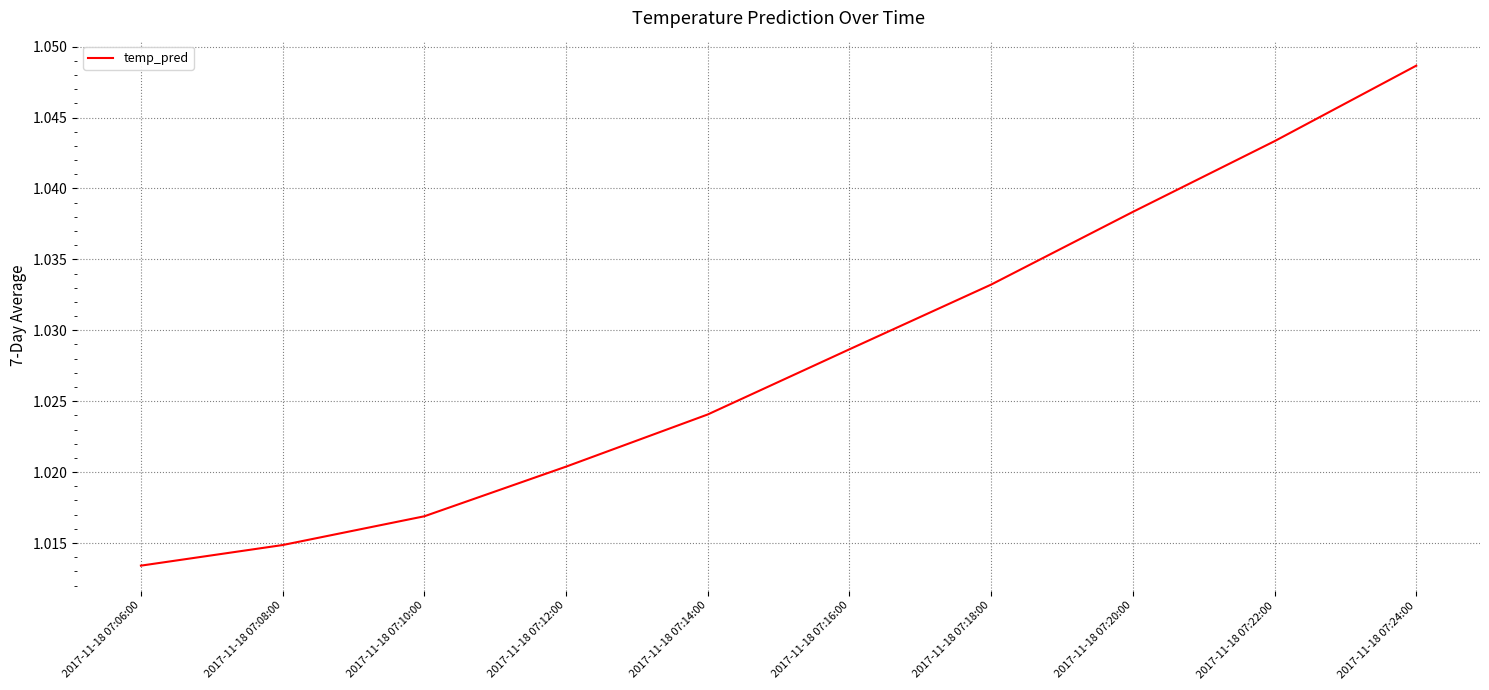

True or false: the data has more than 2 interior local peaks.

False